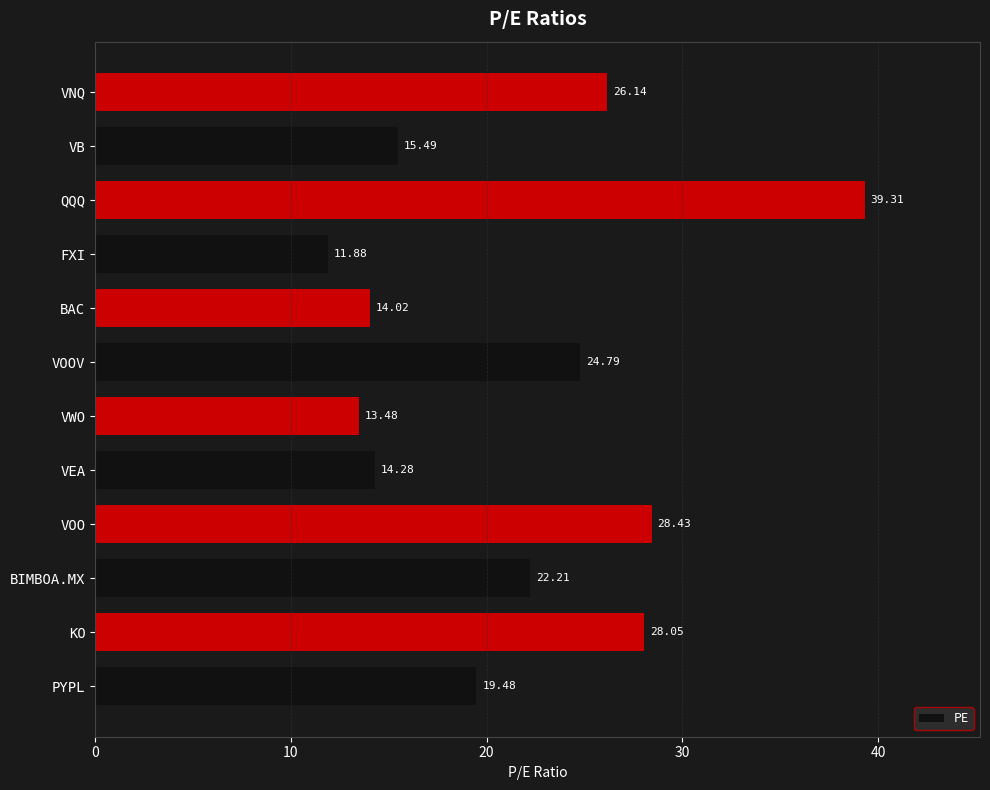

What is the smallest value displayed?

11.9